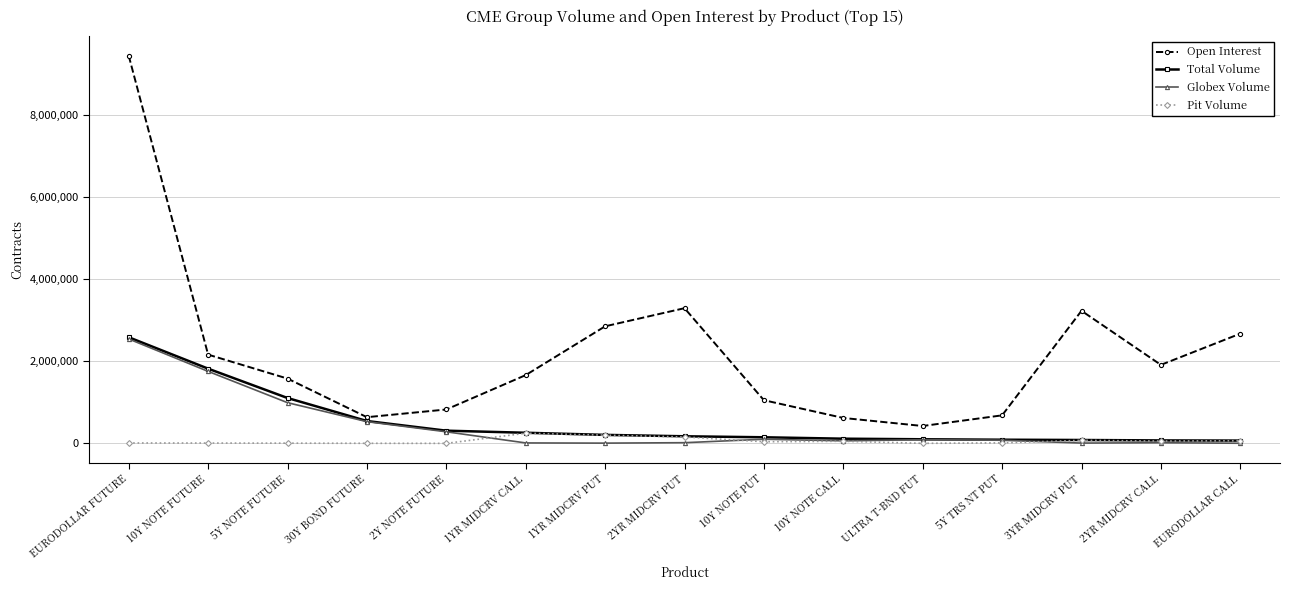

What is the approximate value of Open Interest at 10Y NOTE CALL?

619449